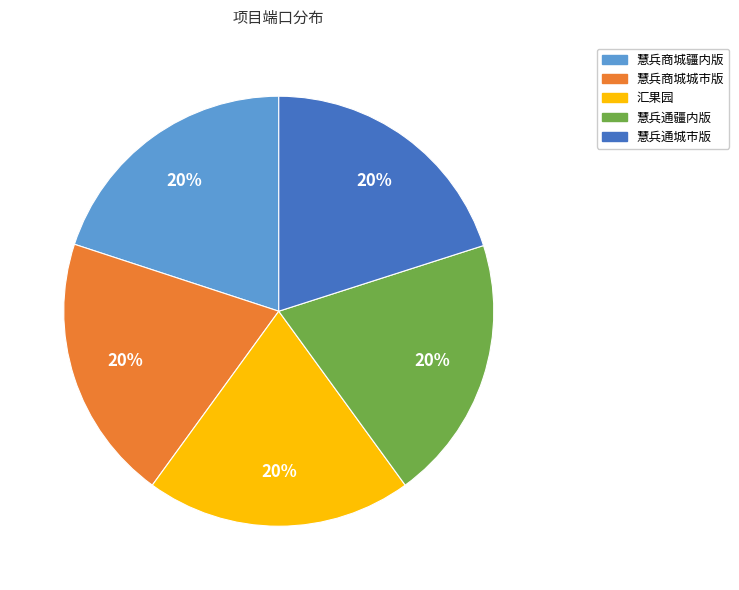

Is there any slice that represents more than half of the pie?

No